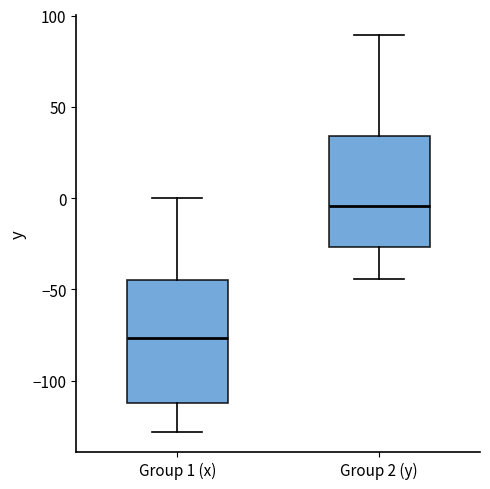

Where is the lower edge of the box for Group 1 (x) on the y-axis? The values are not printed on the chart, so give them approximately, as read against the axis.

-110